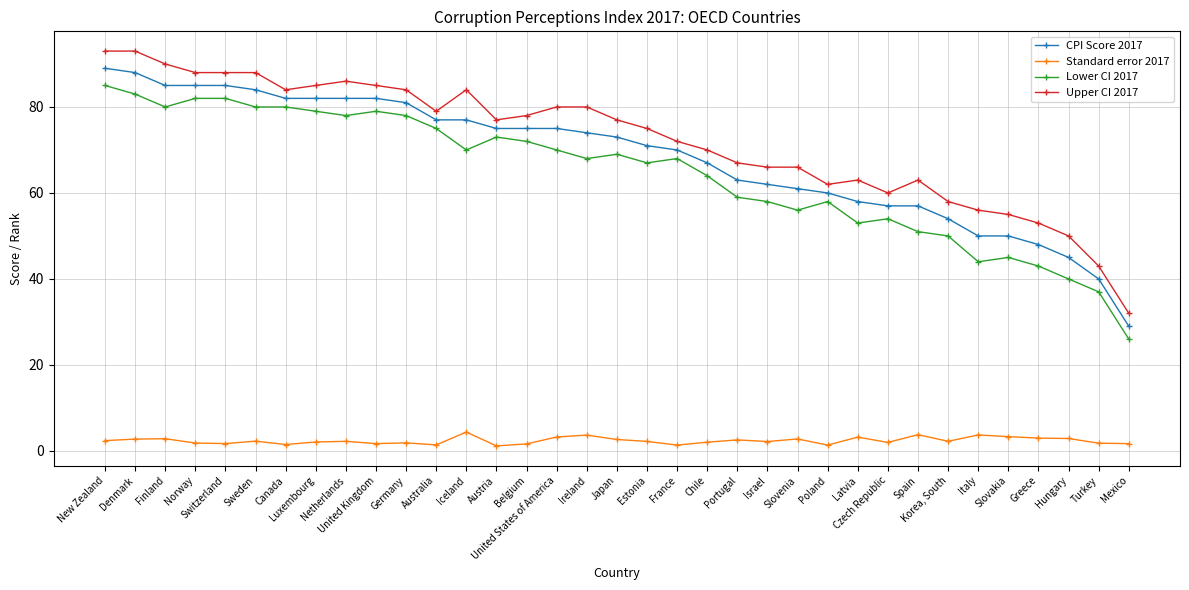

Where does the Lower CI 2017 series first go above 68?

New Zealand